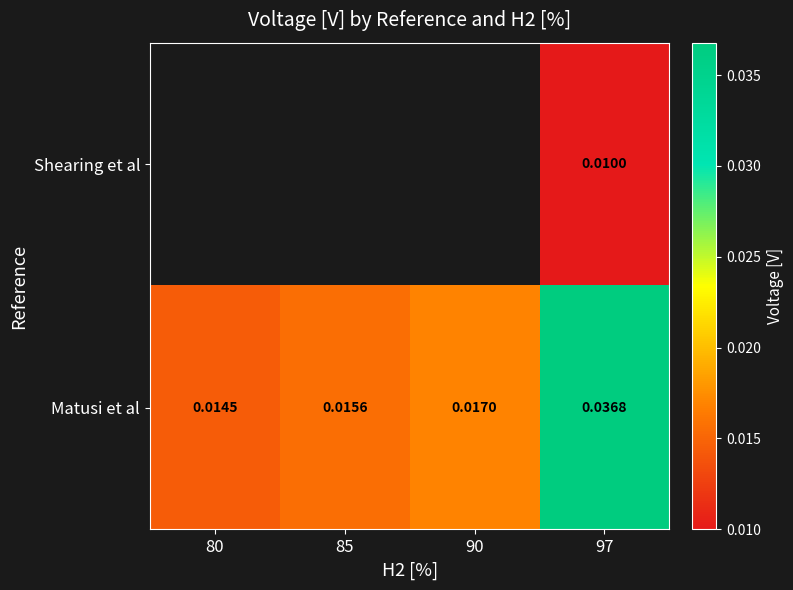

Between 85 and 90, which is larger?

90